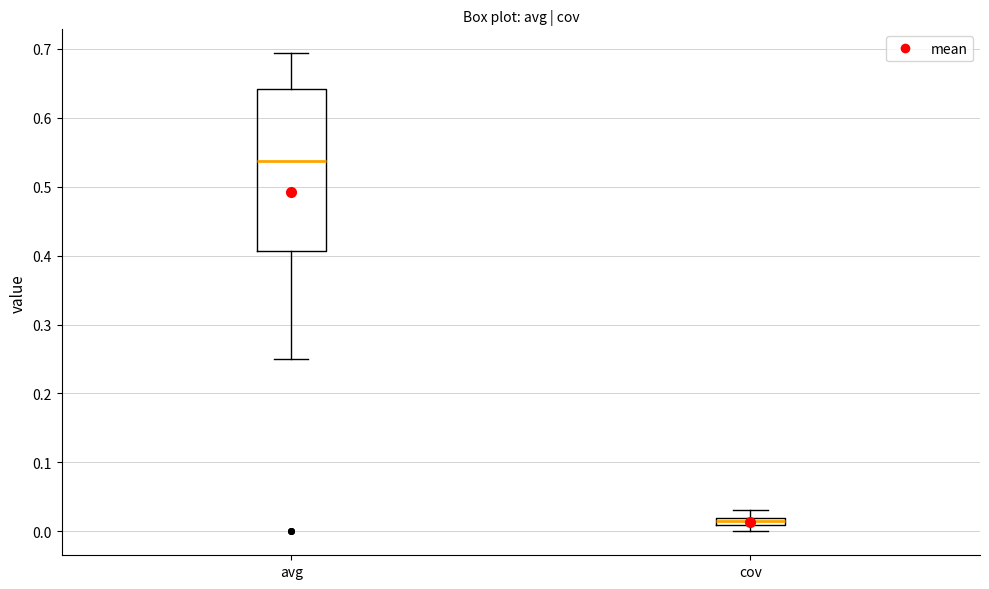

Where is the upper edge of the box for avg on the y-axis? The values are not printed on the chart, so give them approximately, as read against the axis.

0.64